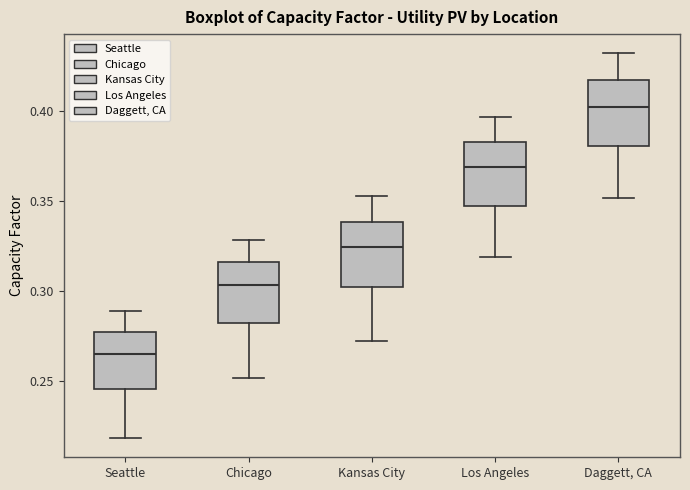

Reading left to right, read every box against the y-axis: the position of its median line, the range the box covers, and the ends of its whiskers. The values are not printed on the chart, so give them approximately, as read against the axis.

Seattle: median 0.265, box 0.245 to 0.275, whiskers 0.220 to 0.290
Chicago: median 0.305, box 0.280 to 0.315, whiskers 0.250 to 0.330
Kansas City: median 0.325, box 0.300 to 0.340, whiskers 0.270 to 0.350
Los Angeles: median 0.370, box 0.345 to 0.380, whiskers 0.320 to 0.395
Daggett, CA: median 0.400, box 0.380 to 0.415, whiskers 0.350 to 0.430